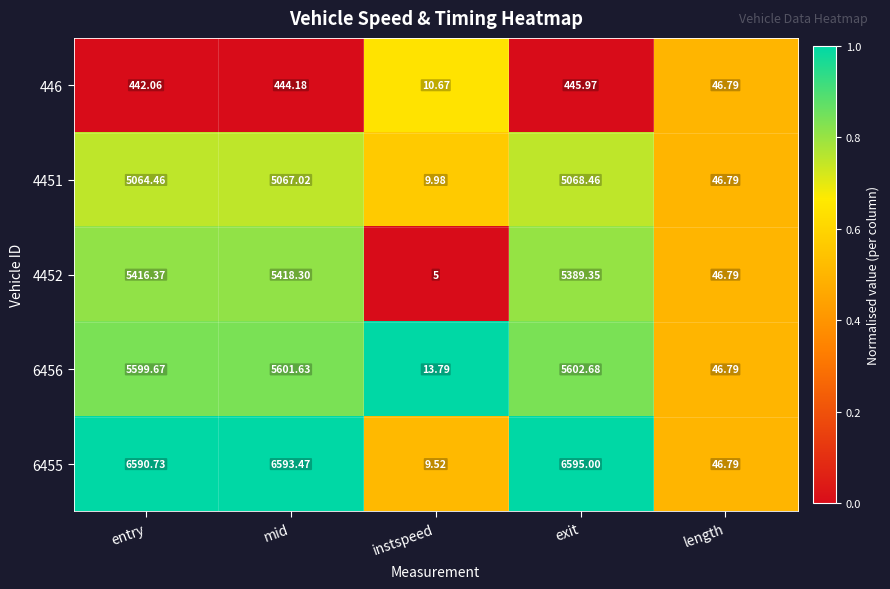

At entry, list the series in order from largest to smallest.

6455, 6456, 4452, 4451, 446